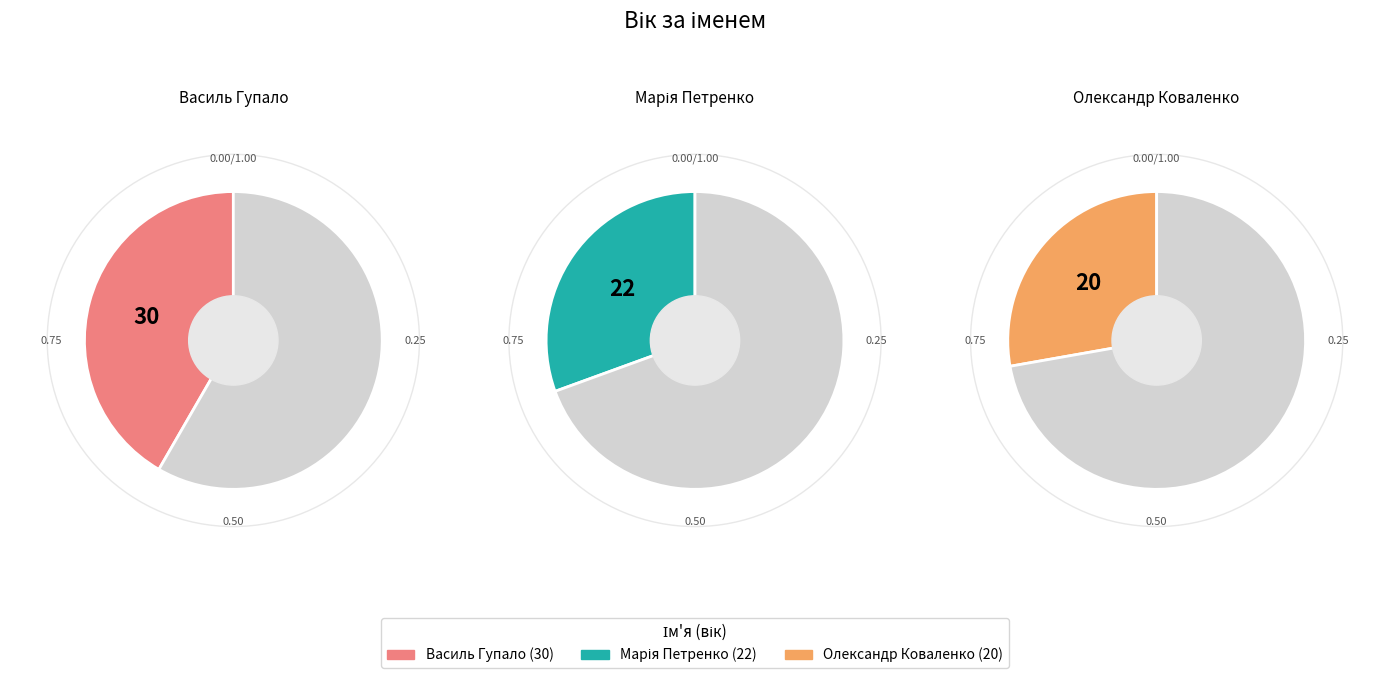

How many slices are in this pie chart?

3